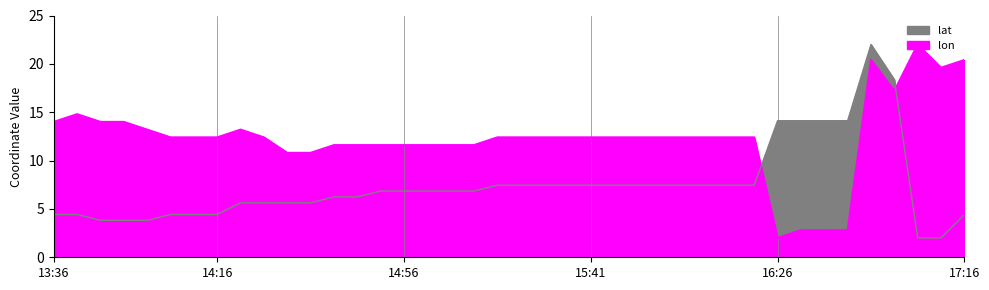

Is it true that lon equals 17.2 at 16:51?

True